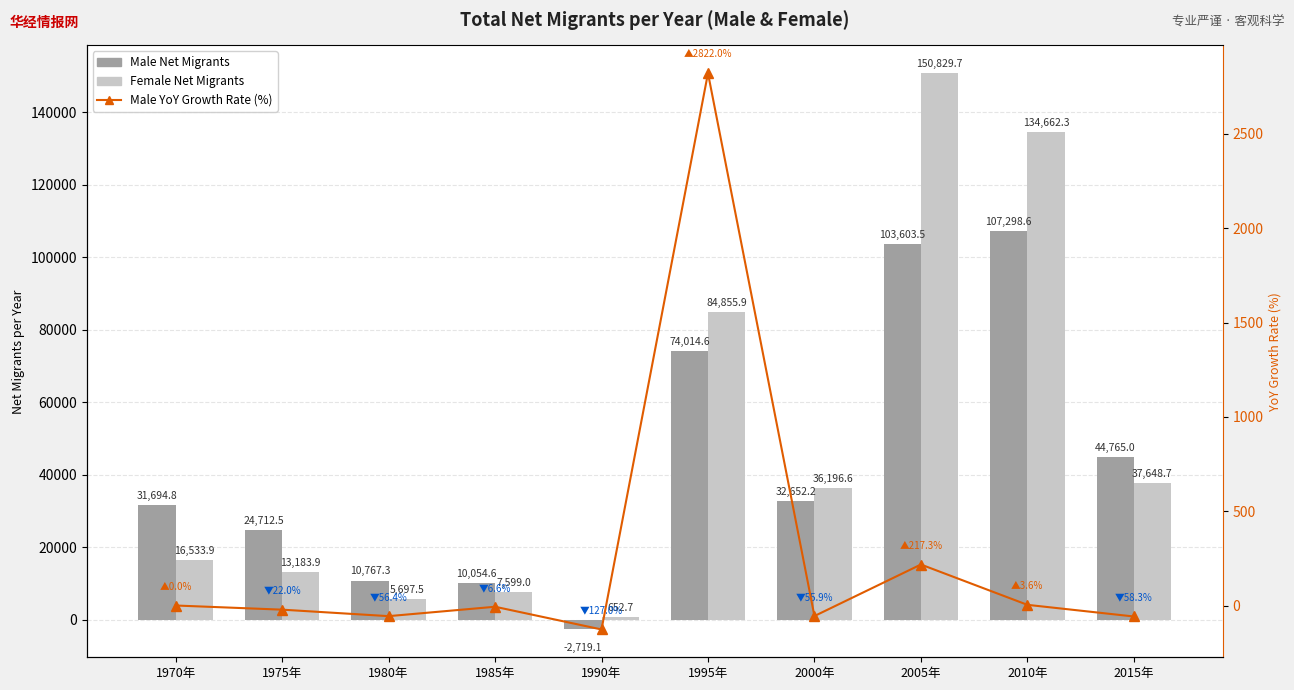

Which series has the largest range (max minus min)?

Female